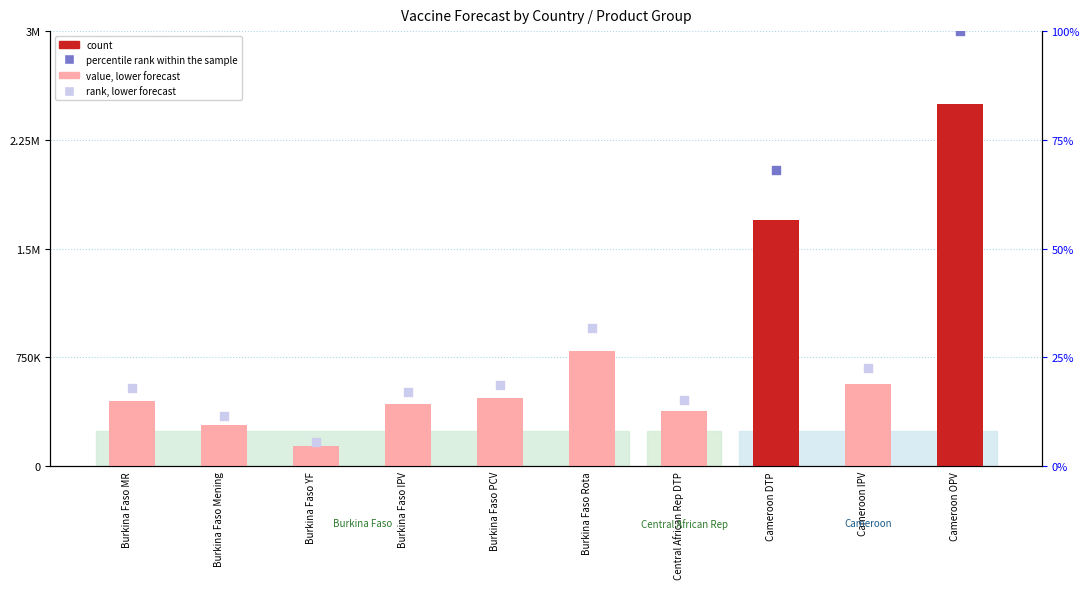

What is the change in value from Burkina Faso MR to Cameroon OPV?

+2047030